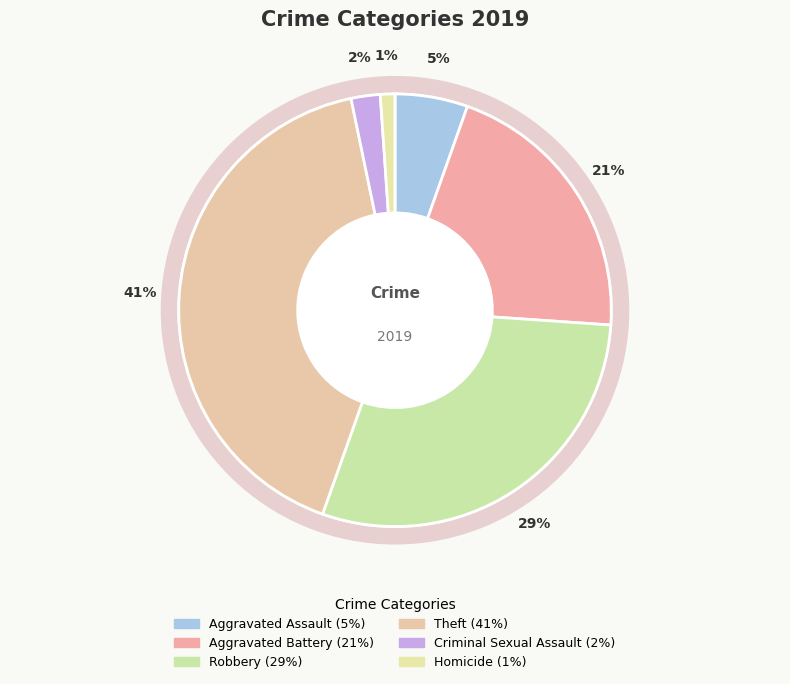

Which category has the biggest portion of the pie?

Theft